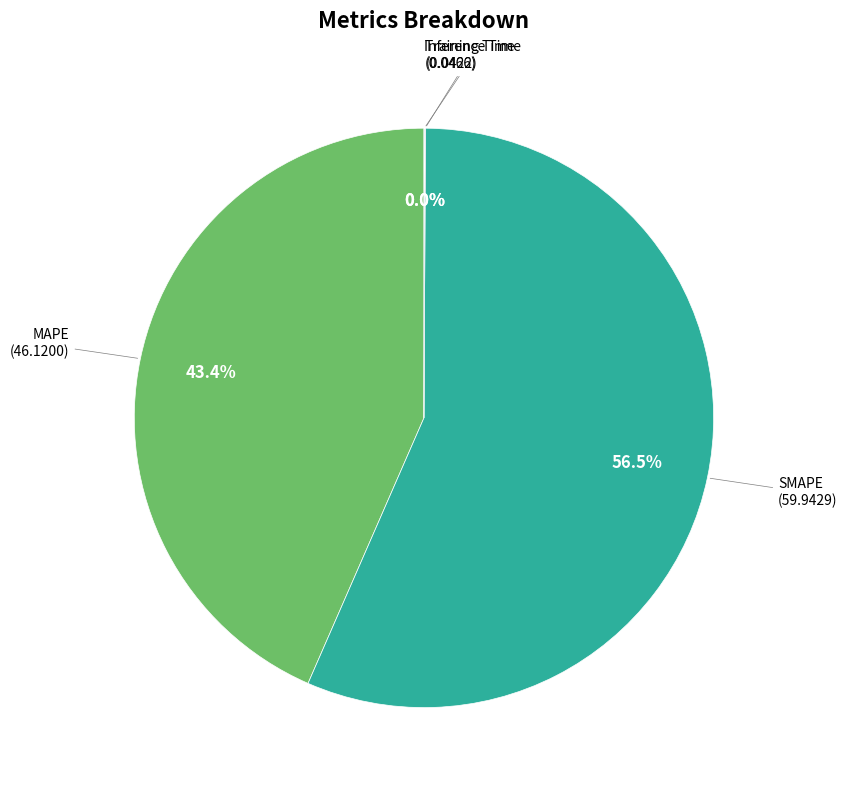

Is there a majority slice in this chart?

Yes